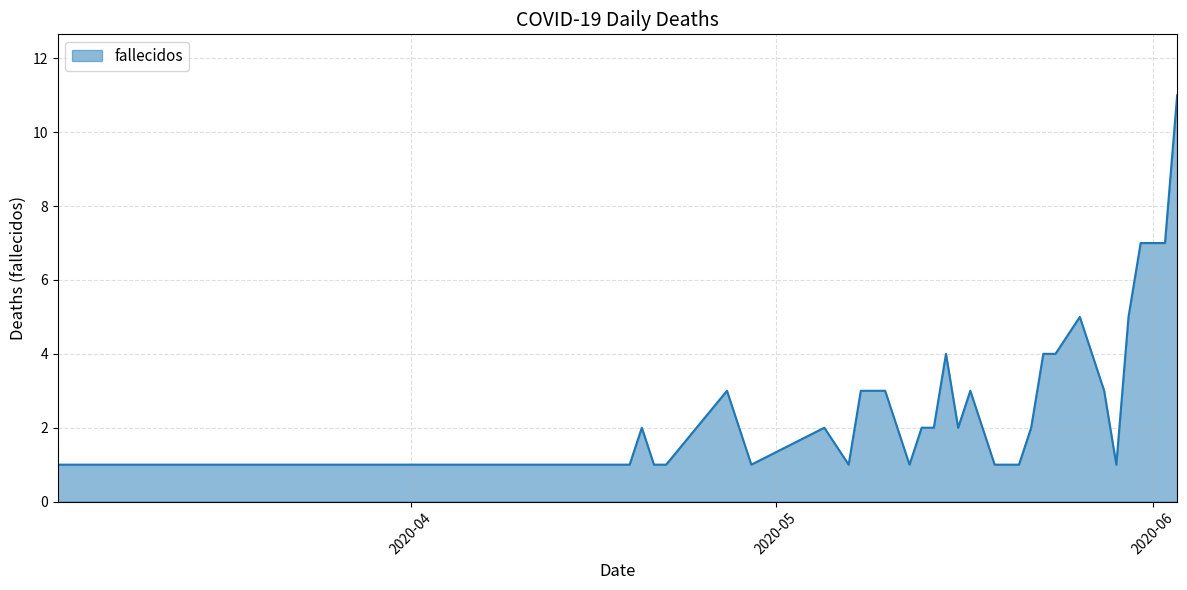

What is the maximum value shown in the chart?

11